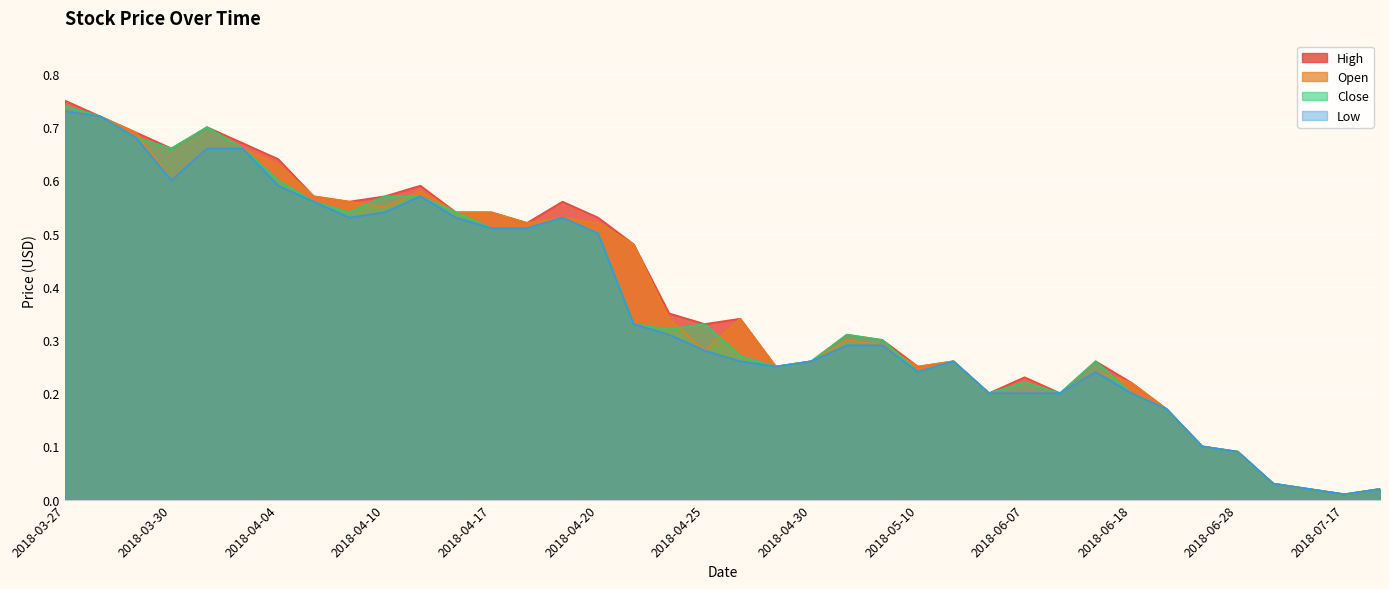

At which category is the sum across all series the highest?

2018-03-27